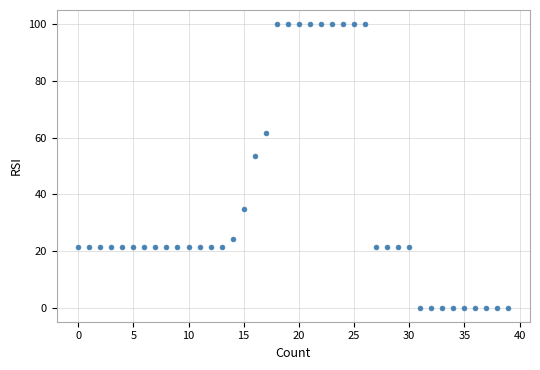

What Y value in the scatter plot is closest to 50?

53.3